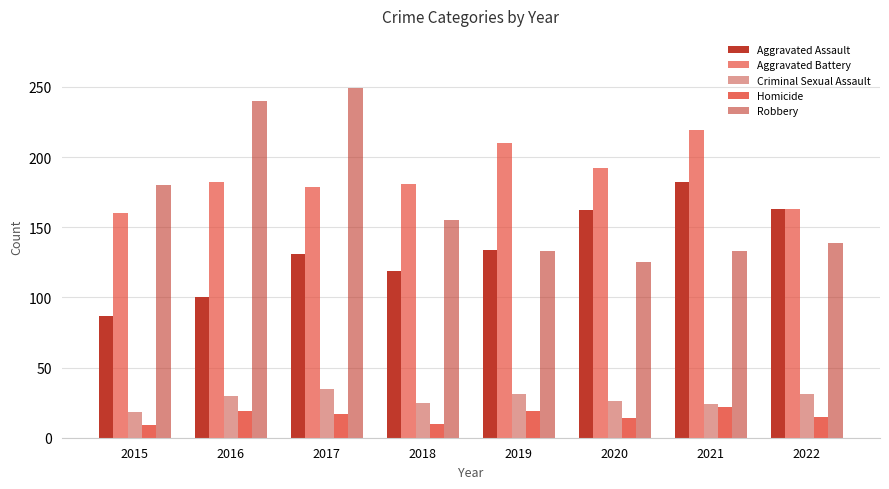

Which has a higher value, 2016 or 2022?

2022